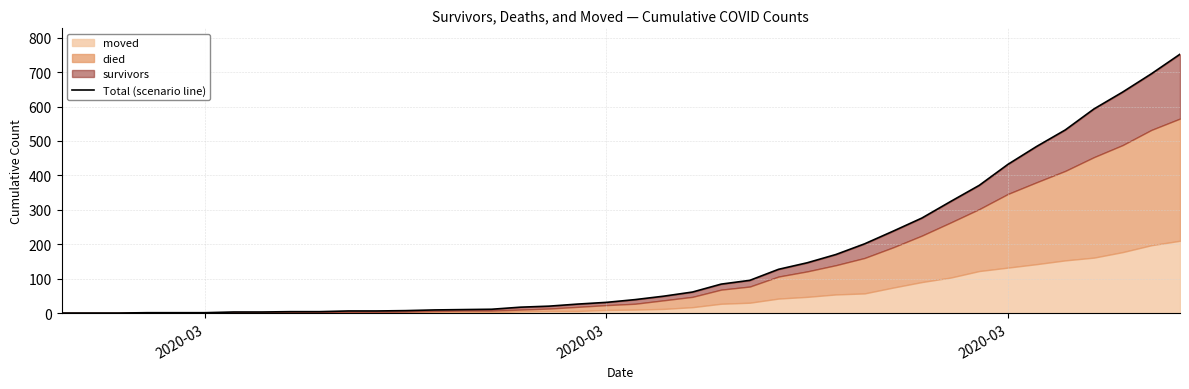

Count the number of values greater than 39.

19